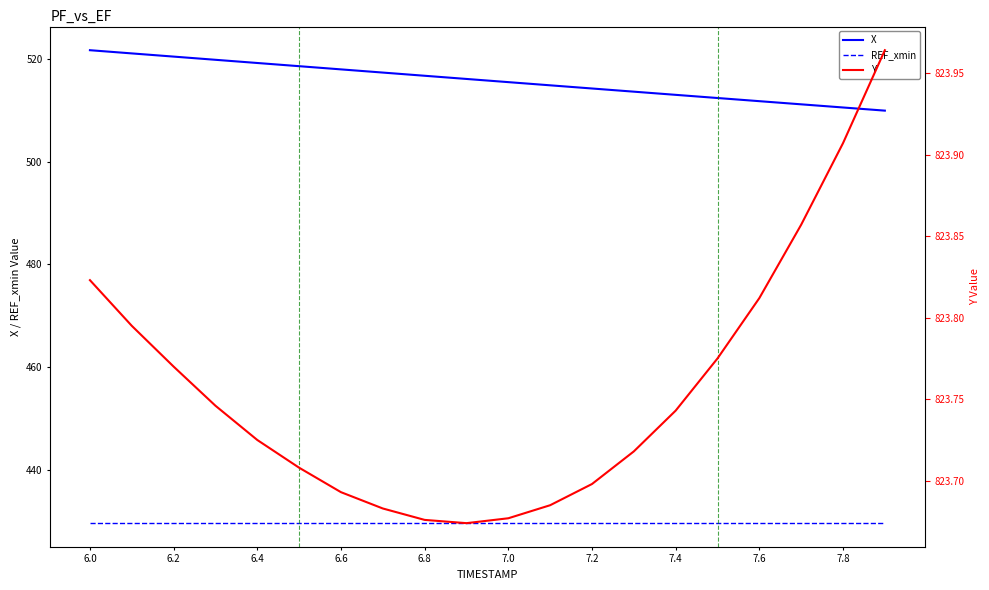

True or false: REF_xmin and X intersect in this chart.

False